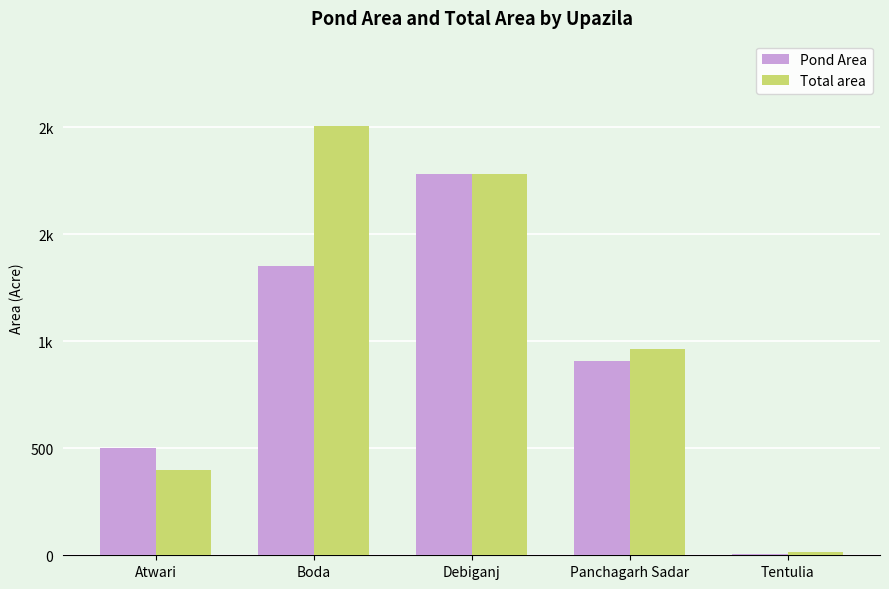

What are all the series names shown in the legend?

Pond Area, Total area